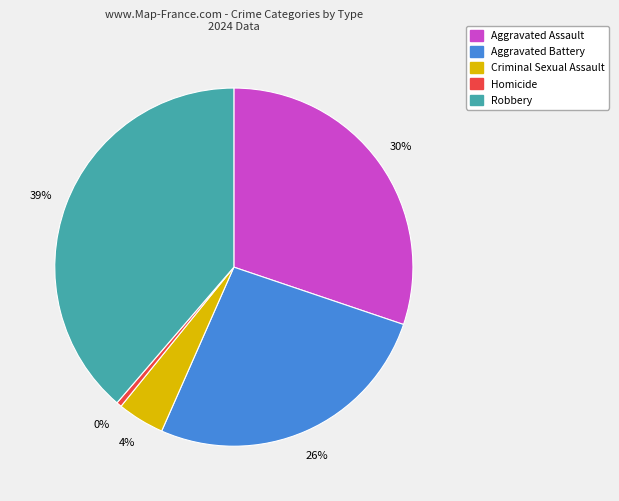

Is there any slice that represents more than half of the pie?

No